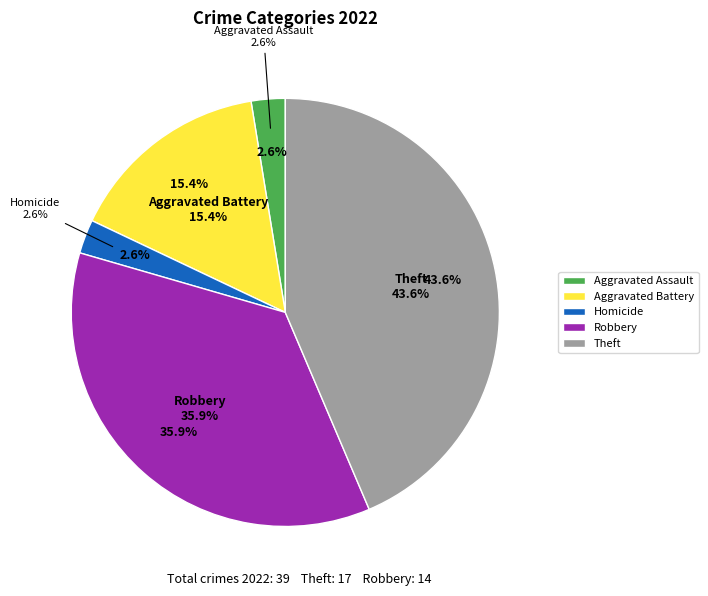

Is there any slice that represents more than half of the pie?

No